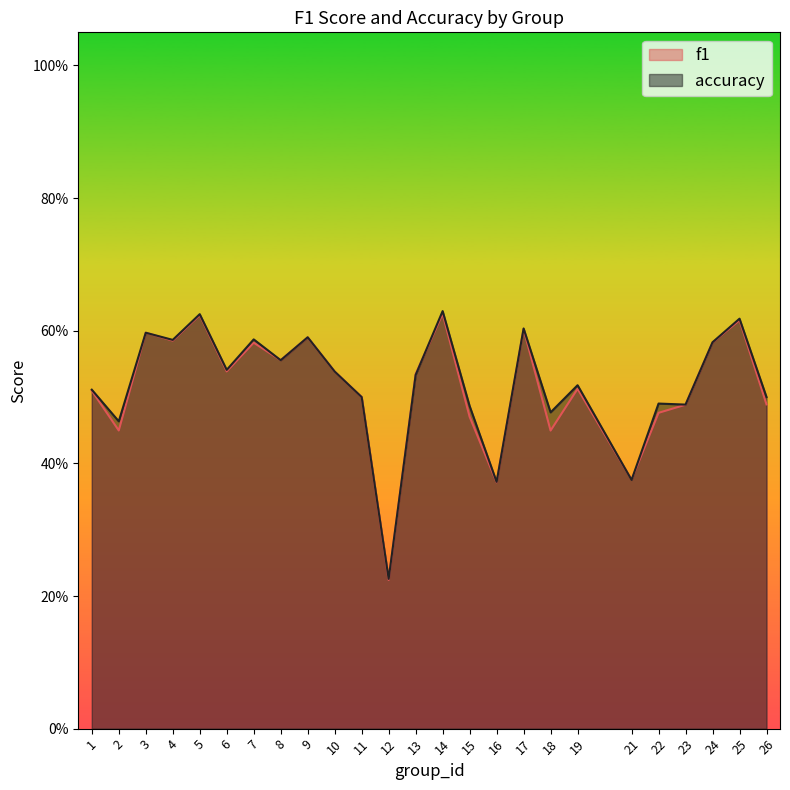

At which category does f1 reach its first local valley?

2